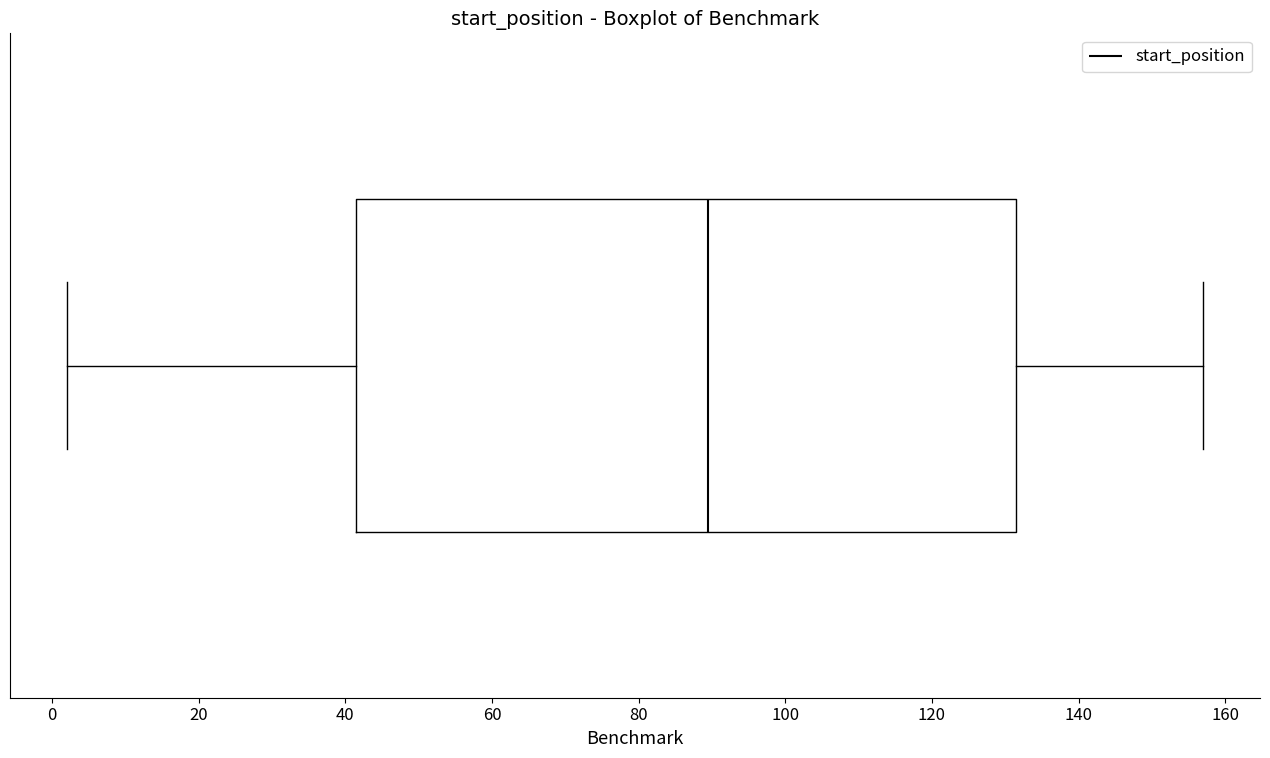

Transcribe this box plot: give where the median line is, the range the box spans, and where the two whiskers end, as read against the x-axis. The values are not printed on the chart, so give them approximately, as read against the axis.

median 90, box 42 to 132, whiskers 2 to 158